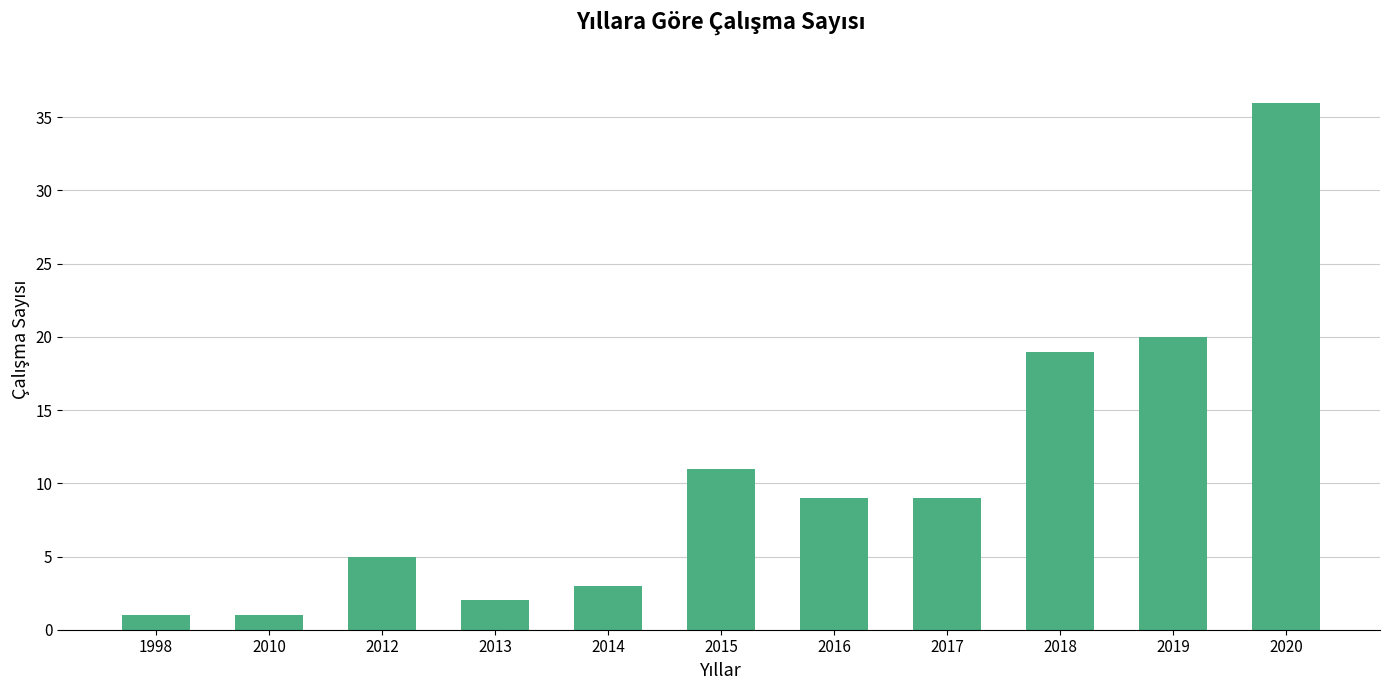

How many bars are there in total?

11